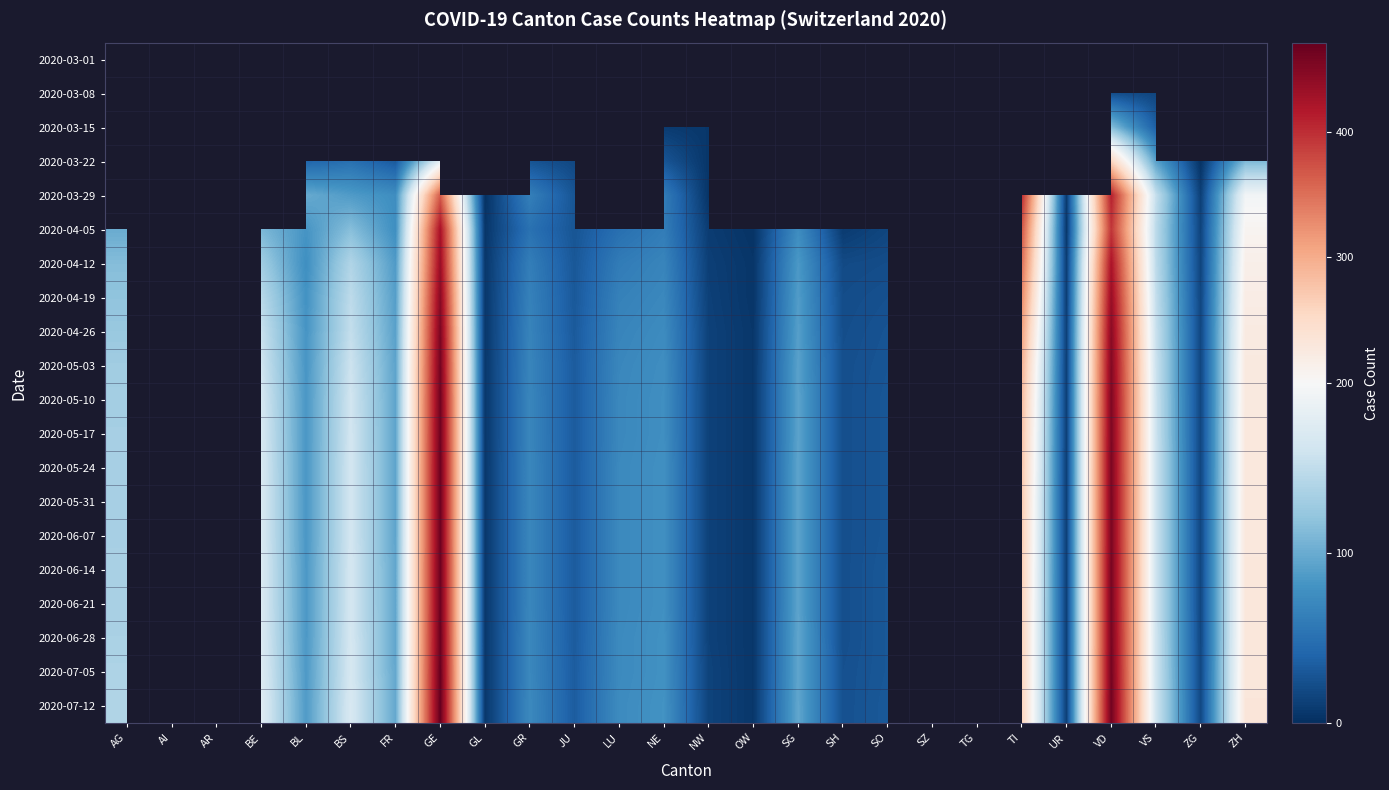

Count the number of categories in the chart.

26